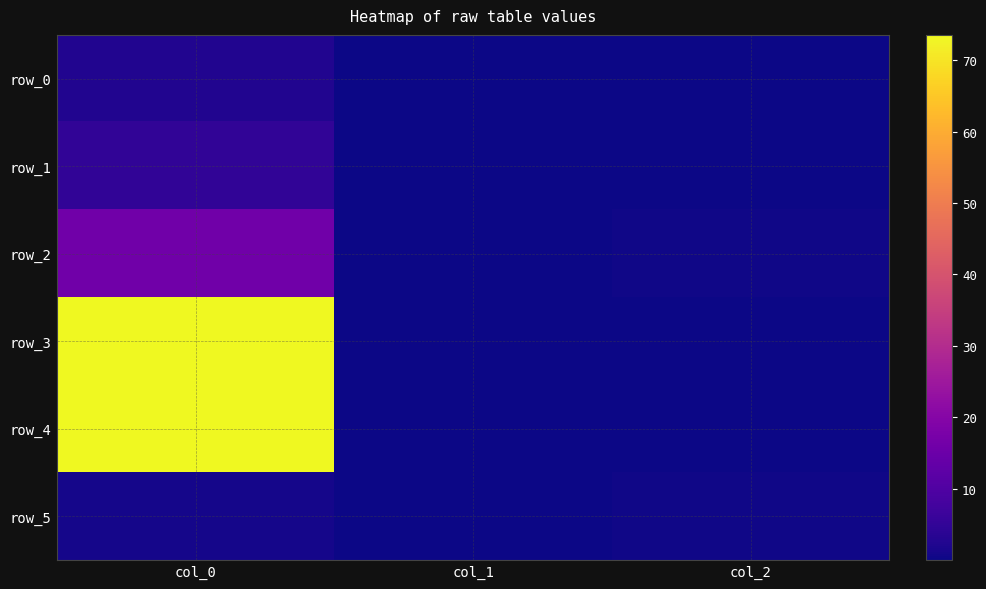

What is the difference between the row_0 values at col_1 and col_2?

0.1